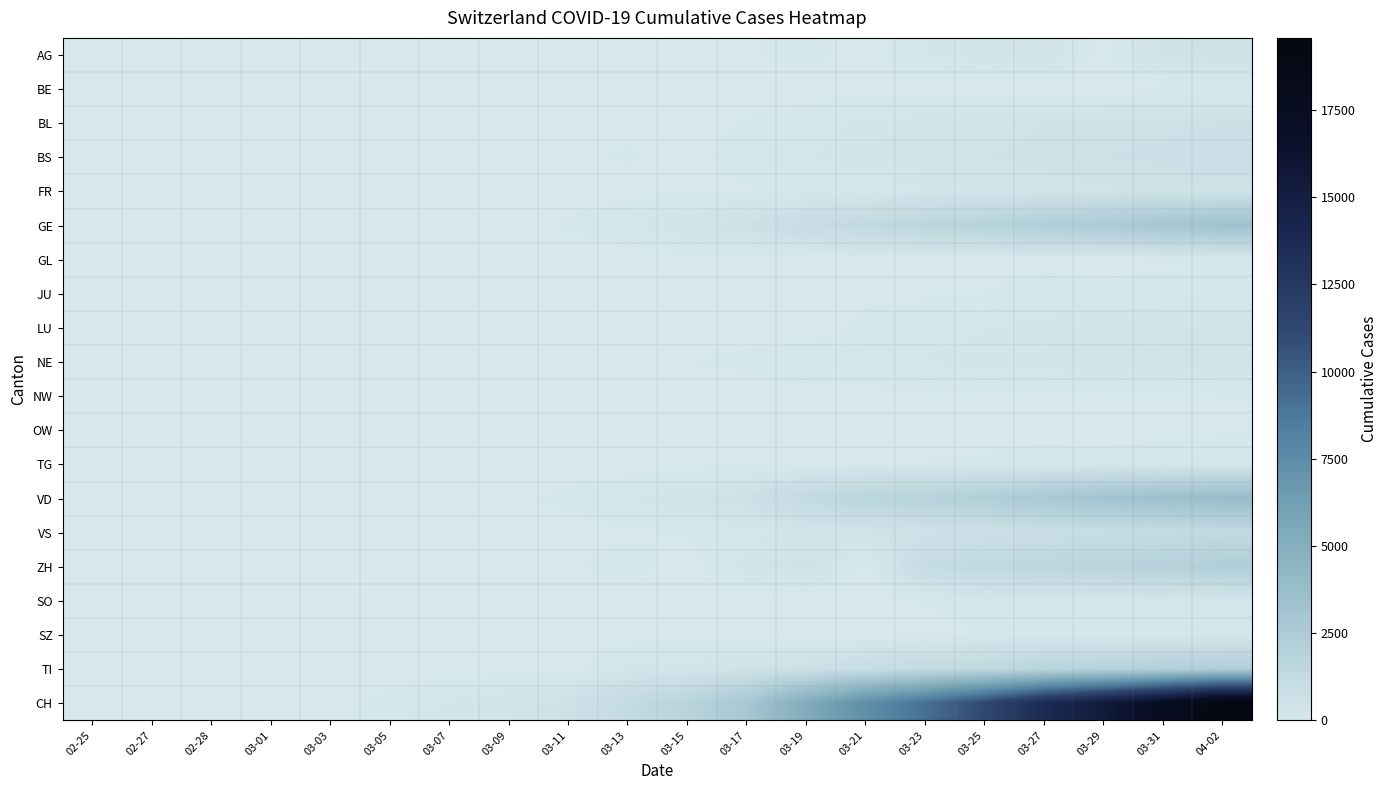

What is the total value across all series at 03-05?

207